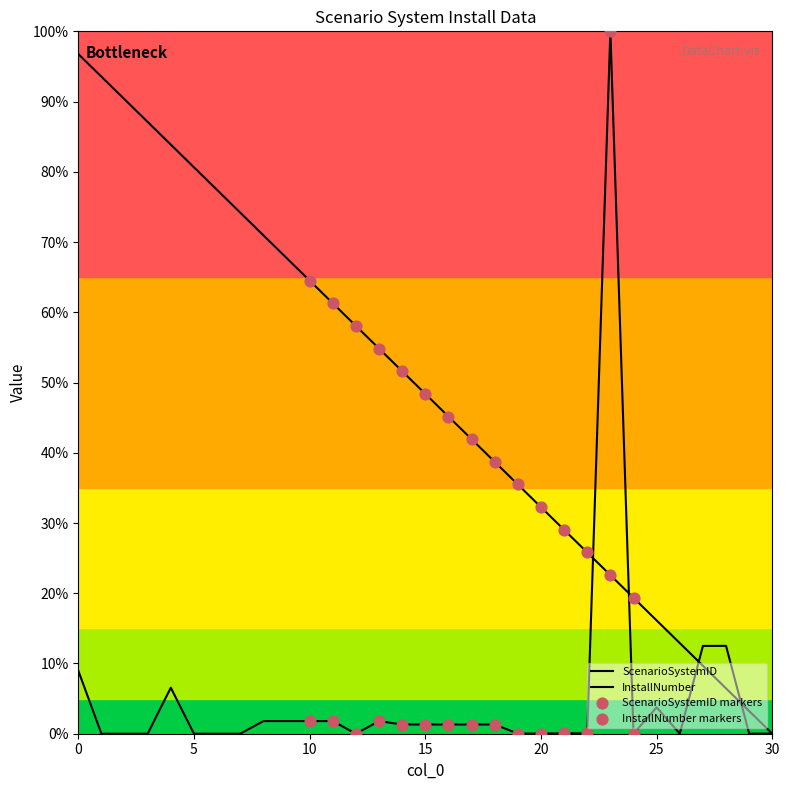

Which series has the largest total across all categories?

ScenarioSystemID